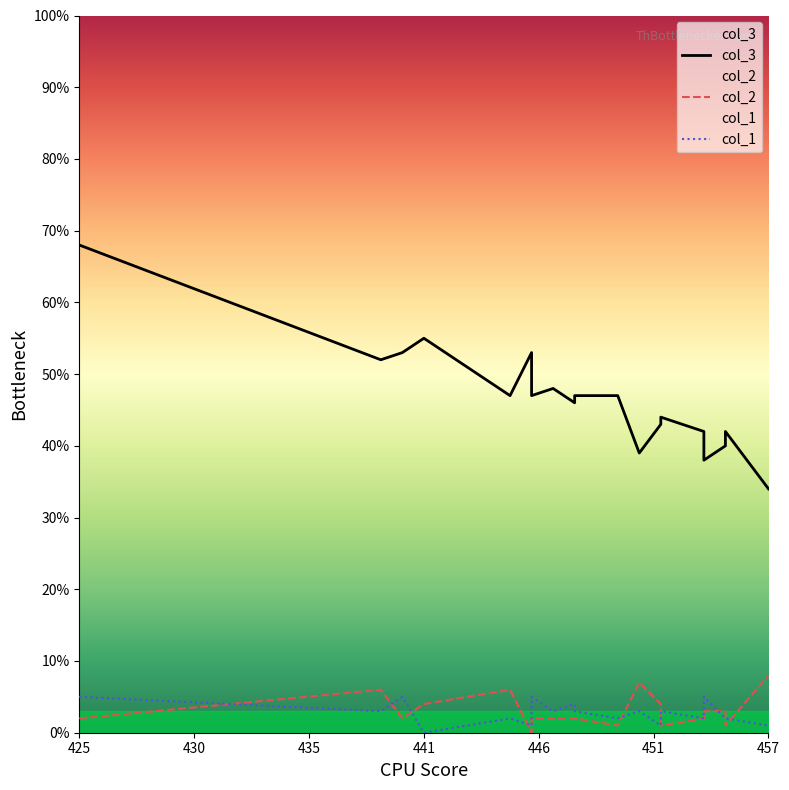

At how many categories does at least one series exceed 7?

19